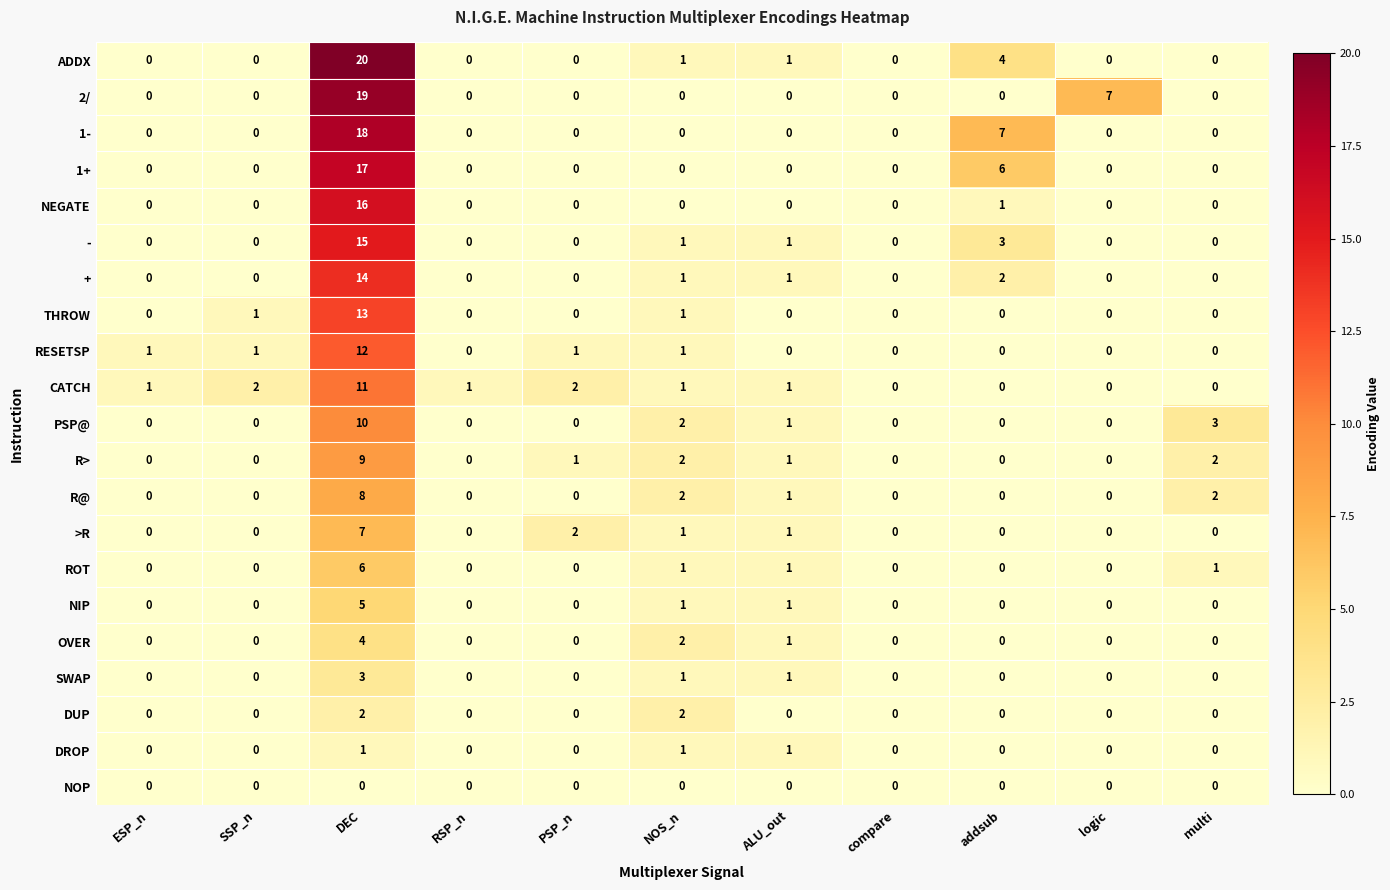

What is the total value across all series at logic?

7